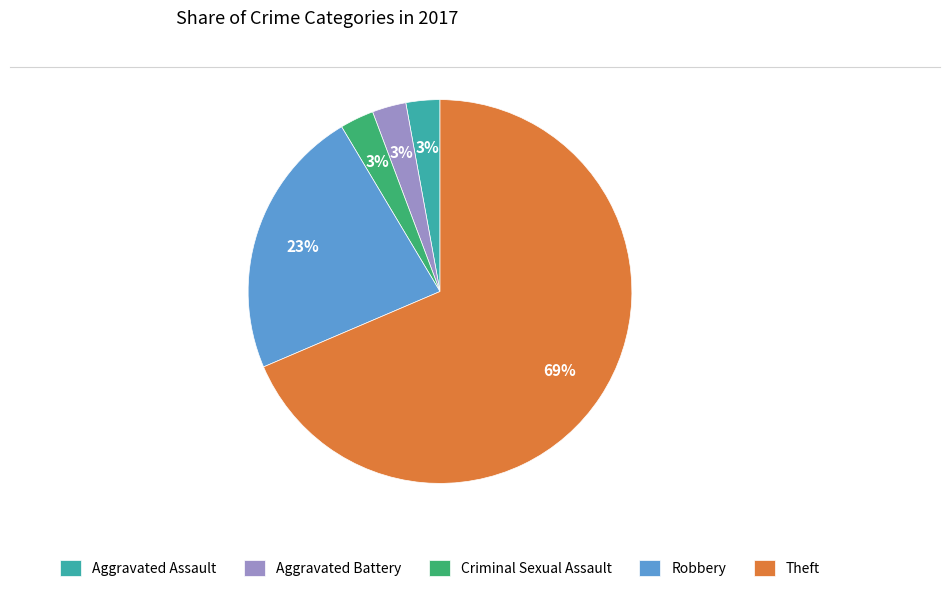

Which slice is the largest?

Theft